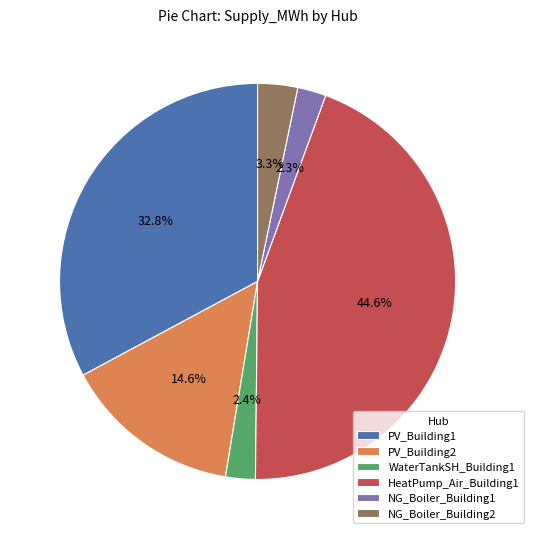

To the nearest percent, what portion does NG_Boiler_Building1 represent?

2%